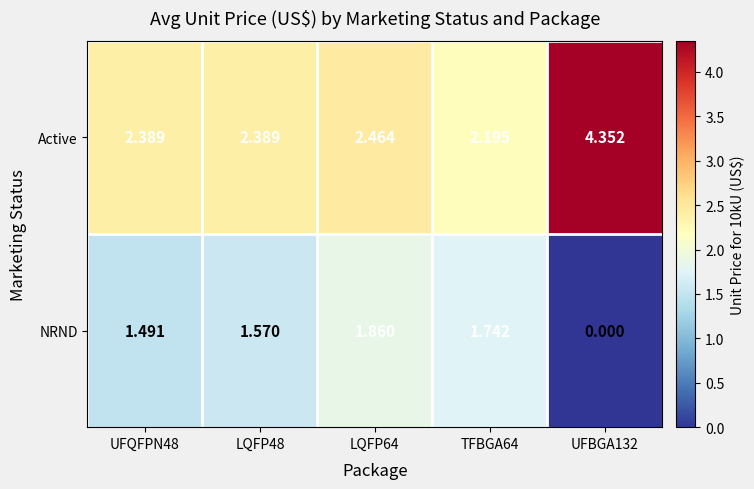

Which series has the widest spread of values?

Active